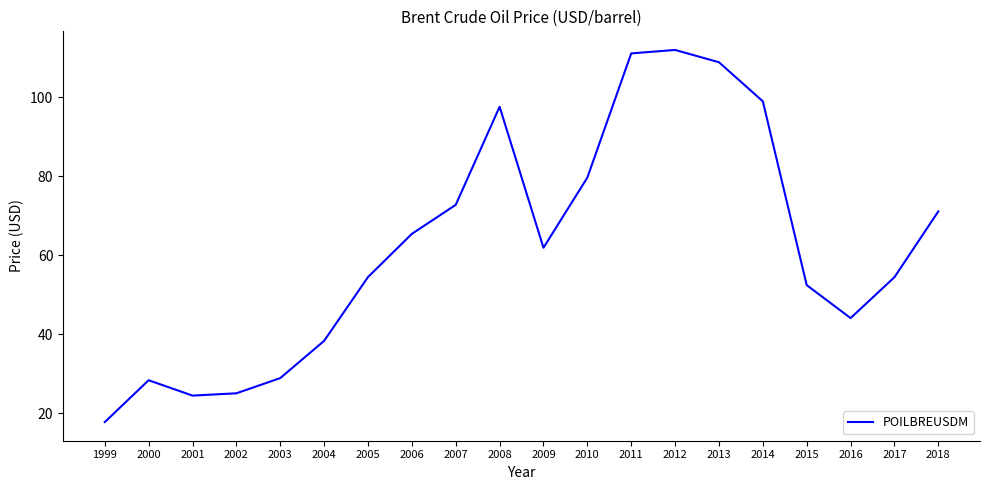

What is the minimum value shown in the chart?

17.7